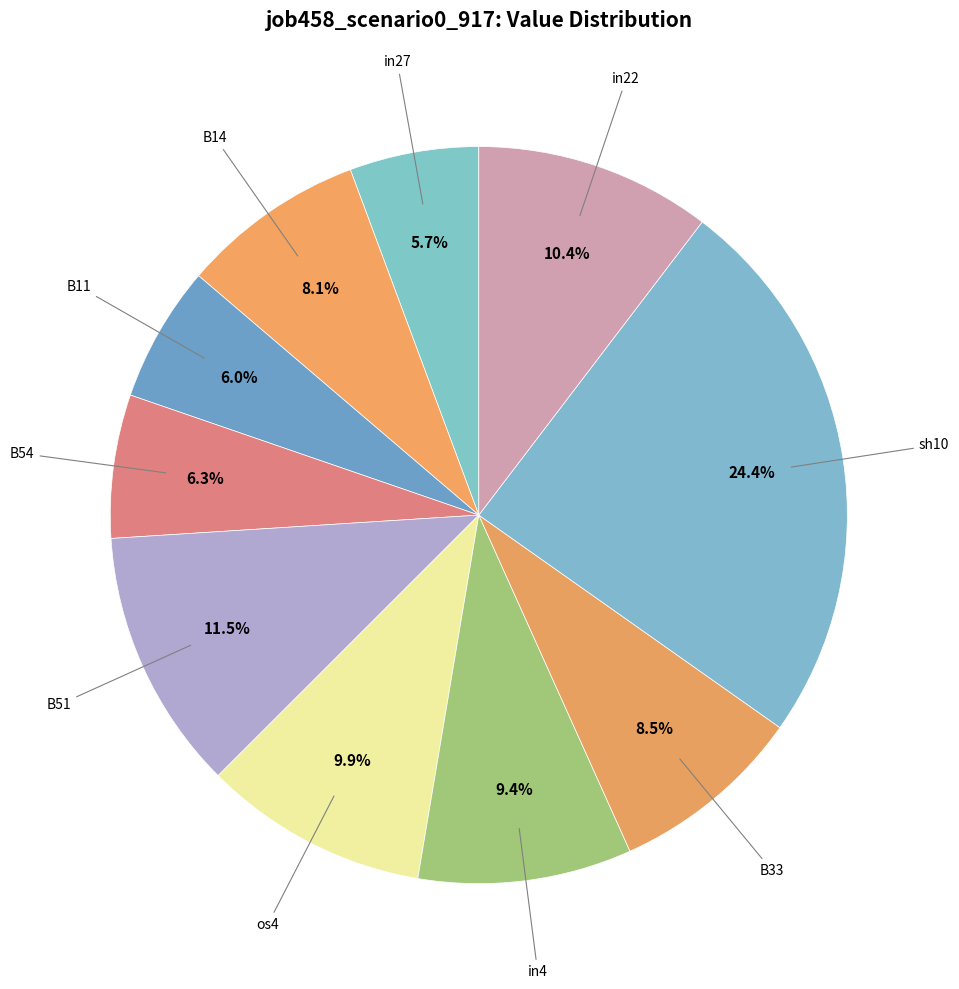

Which has a higher value, B54 or B51?

B51